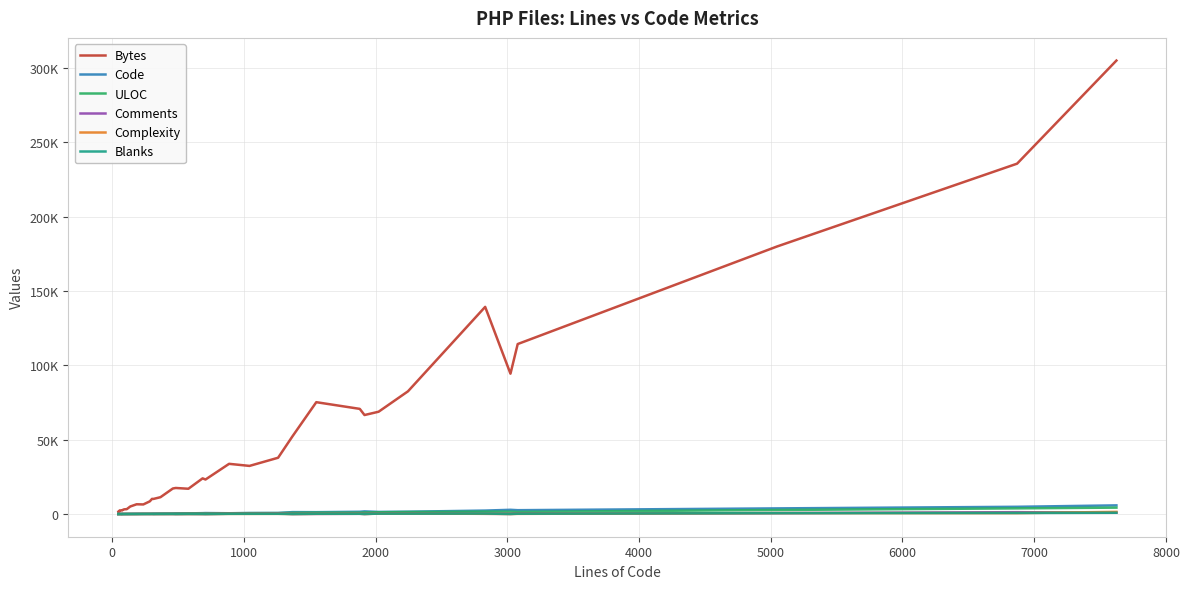

Is this an area chart (filled region under the line)?

No